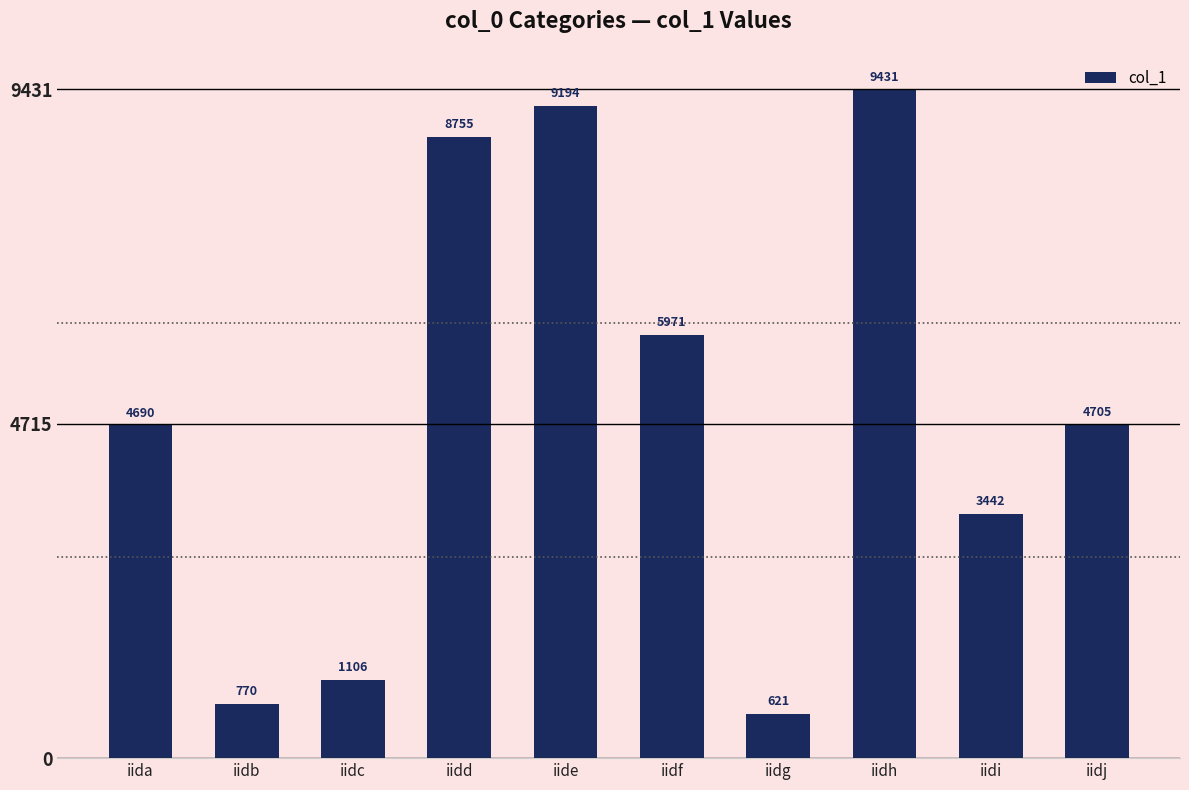

What is the sum of the values at iidj and iide?

13899